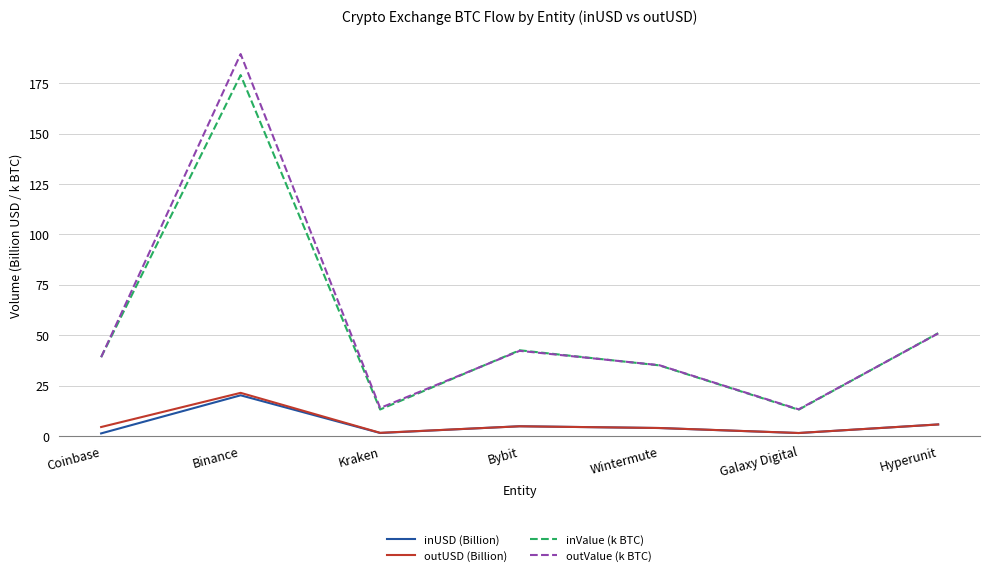

Which series has the largest range (max minus min)?

outValue (k BTC)